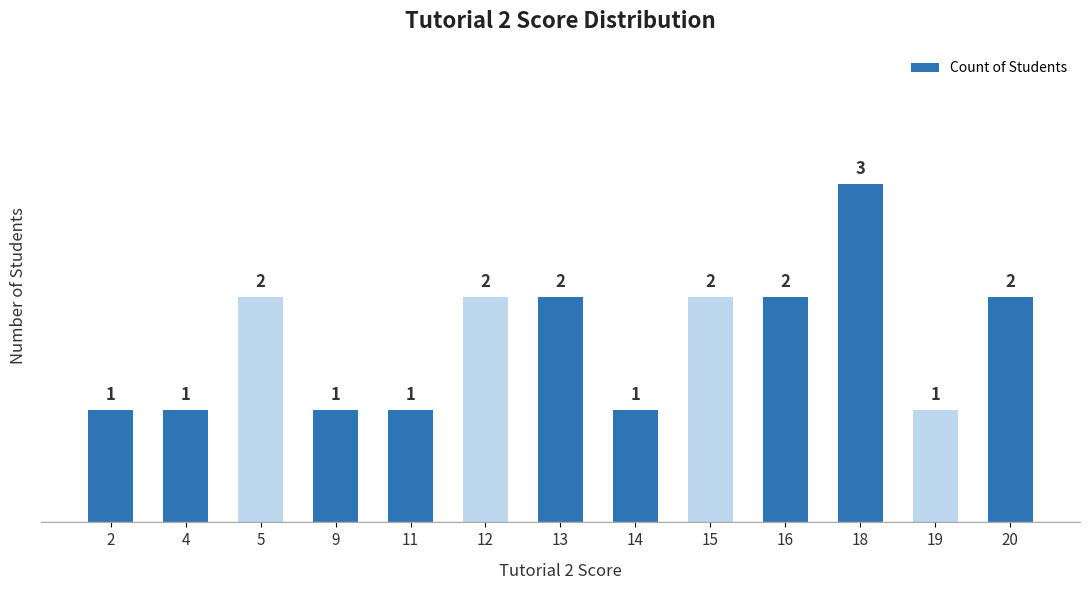

How many data points does each series have?

13